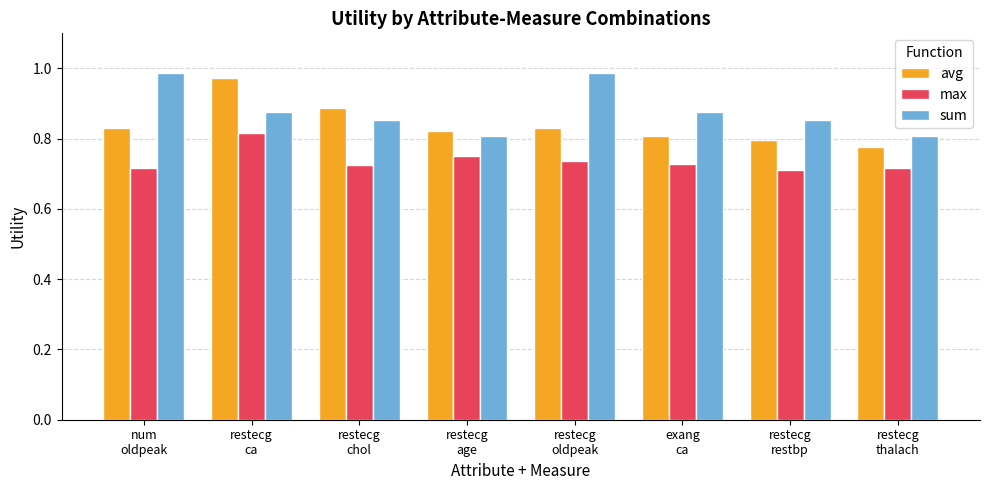

Rank the series by their average value, from highest to lowest.

sum, avg, max